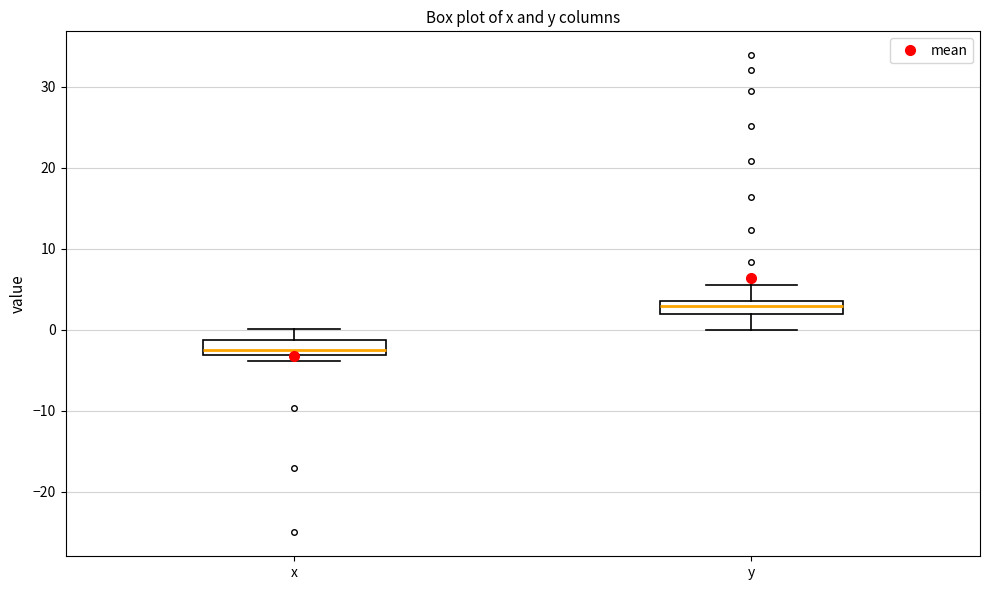

Where does the median line of the box for y sit on the y-axis? The values are not printed on the chart, so give them approximately, as read against the axis.

3